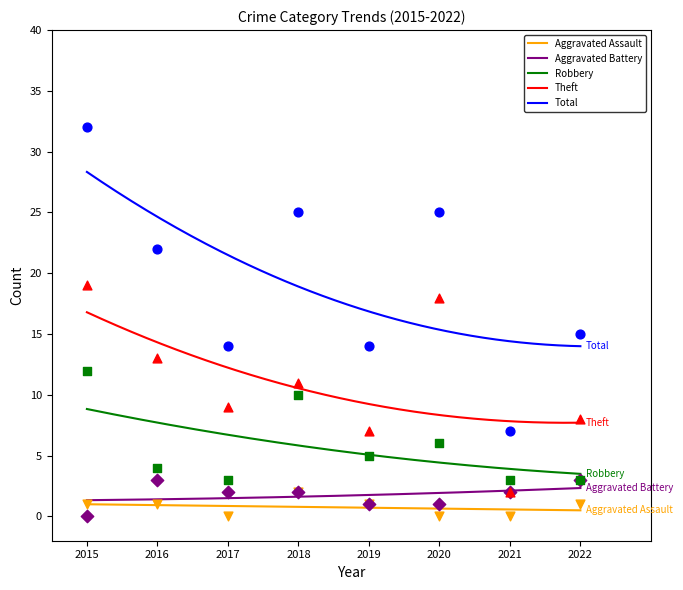

Is the value of Aggravated Assault at 2016 greater than the value of Aggravated Battery at 2015?

Yes